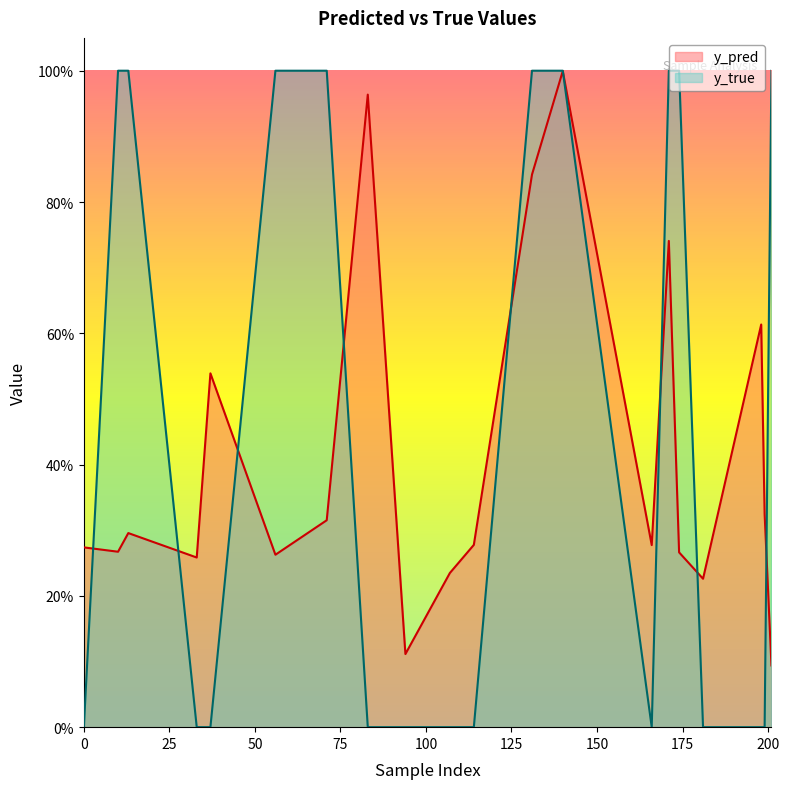

At 13, list the series in order from largest to smallest.

y_true, y_pred